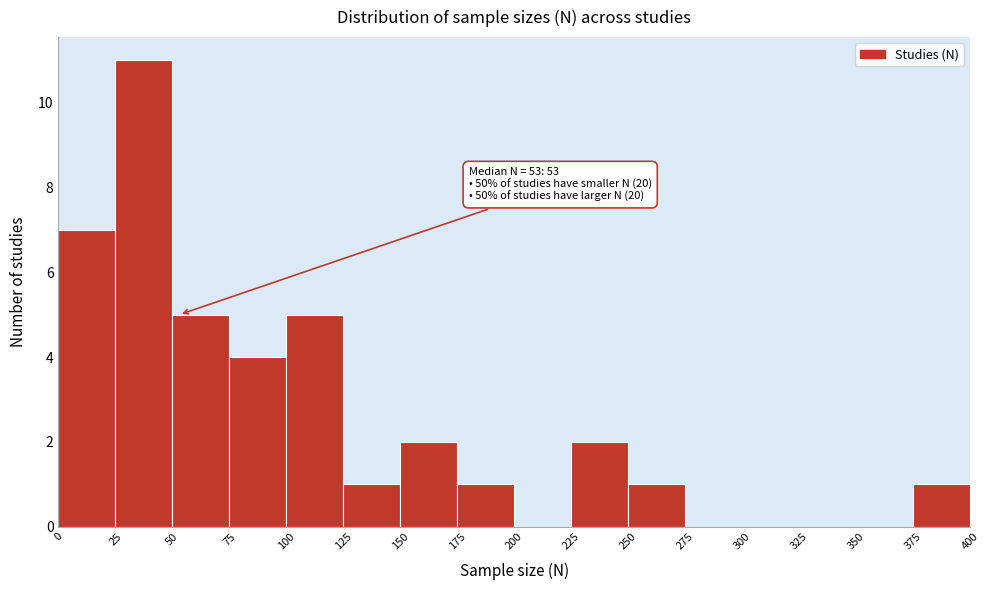

Over which range of the x-axis is the bar tallest?

25 to 50